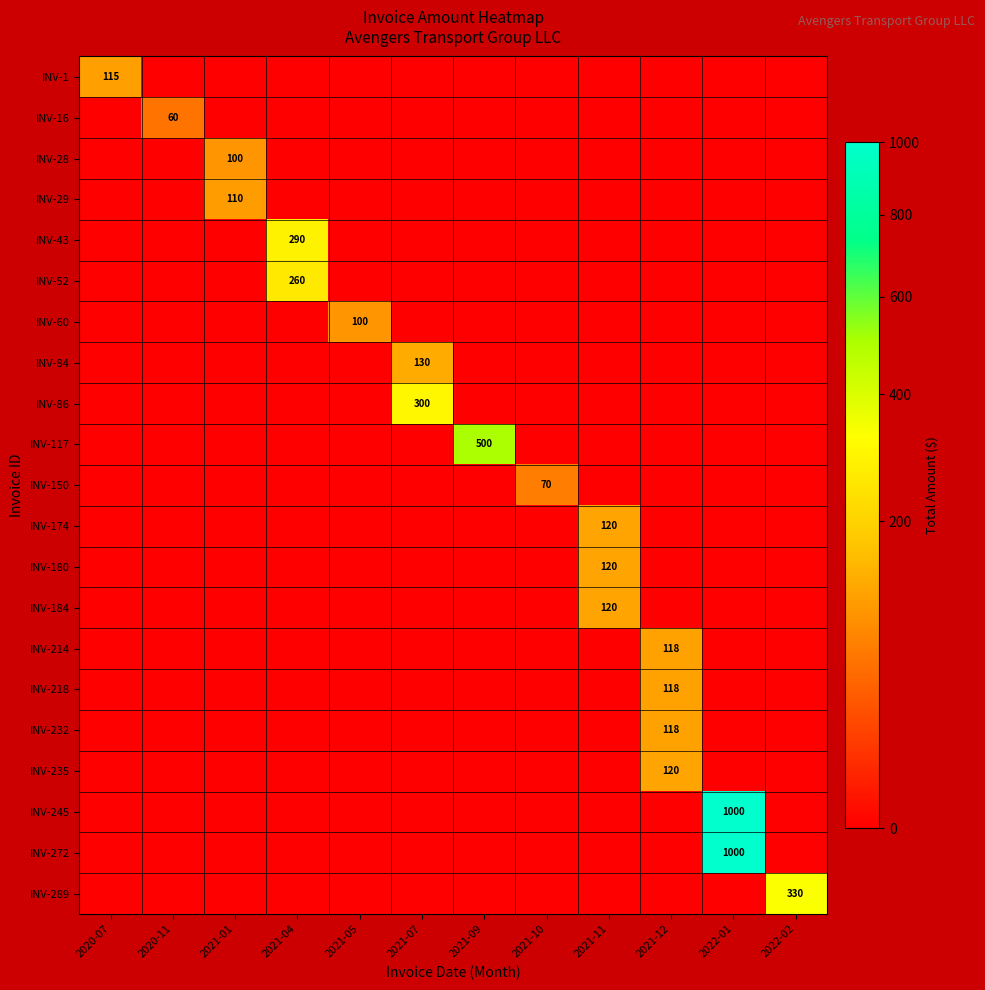

The INV-150 series shows 36 at 2021-10. True or false?

False